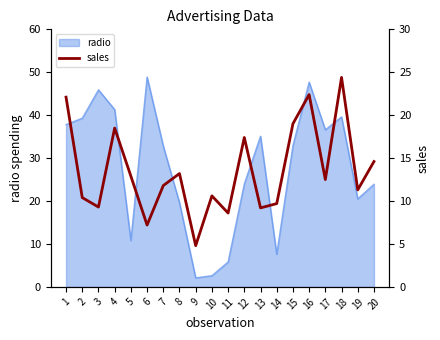

Between 5 and 1, which is larger?

1